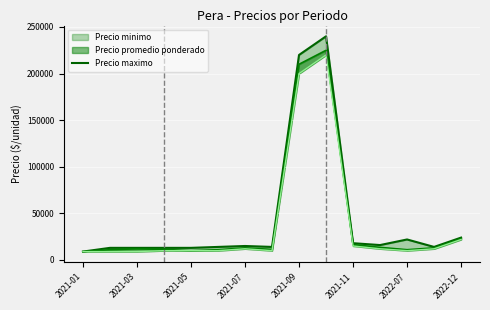

Where is the data nearest to the value 124500?

2021-09